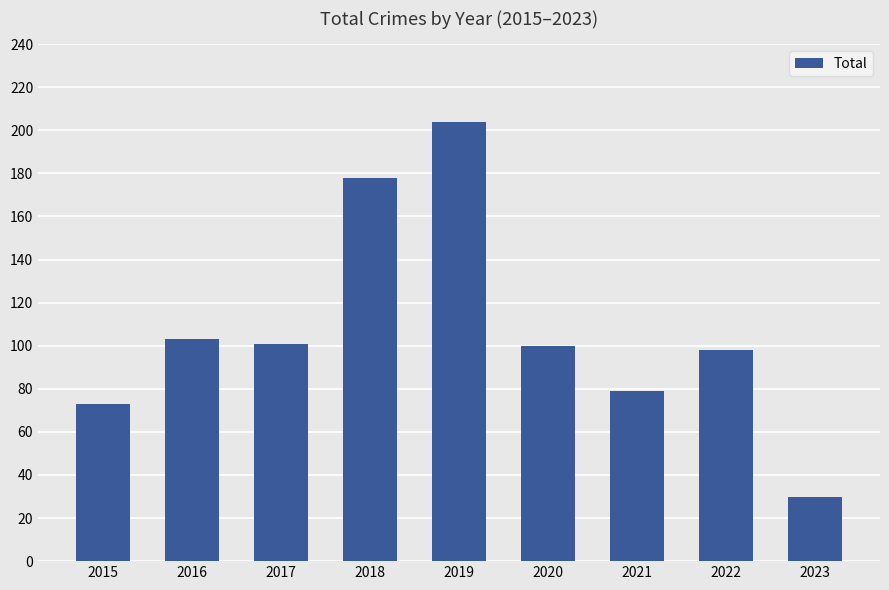

What is the value of the 9th bar from the left?

30